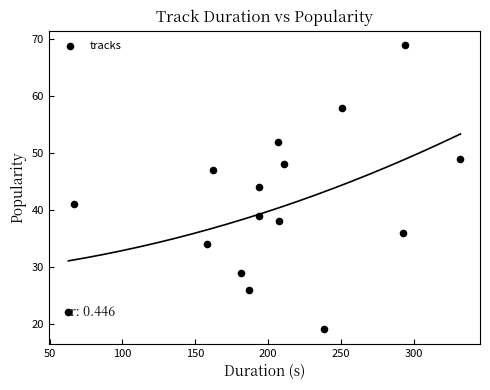

What is the range of Y values (max minus min)?

50